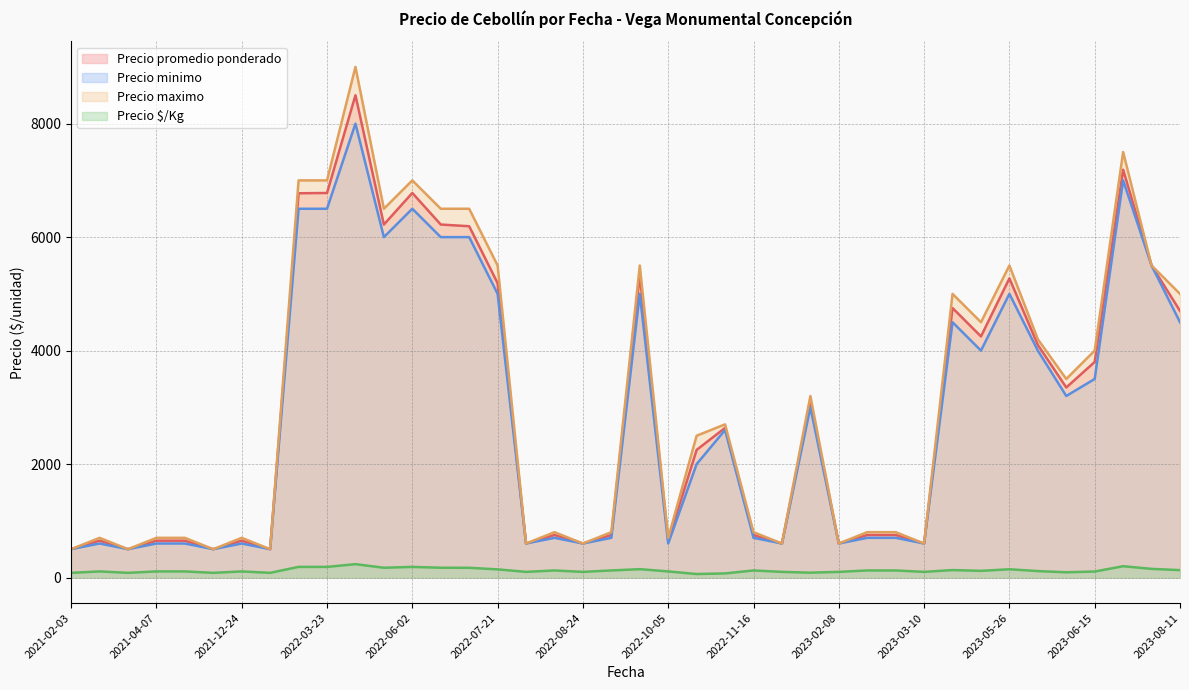

What is the difference between the highest and lowest values at 2021-12-24?

592